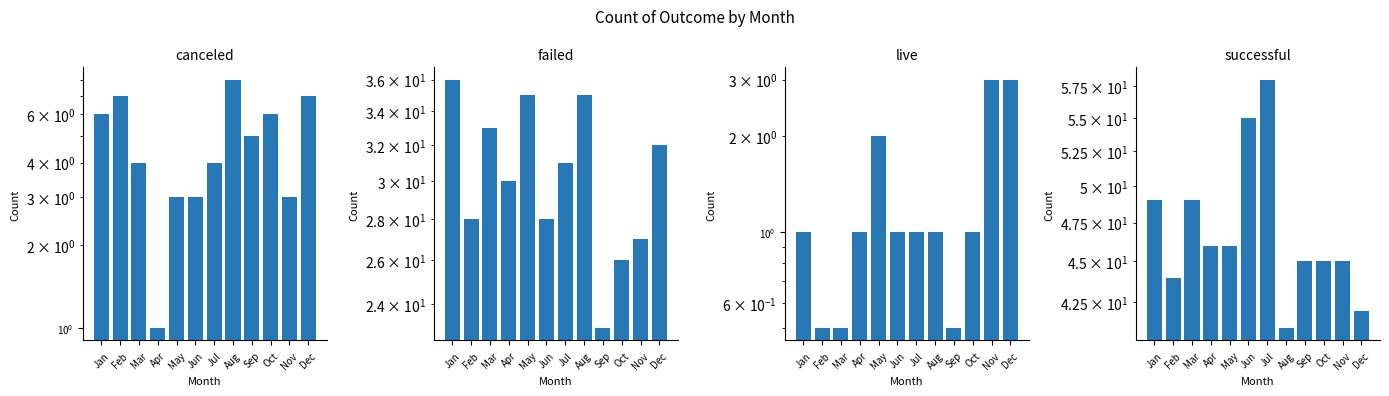

Is it true that successful equals 44.0 at Feb?

True